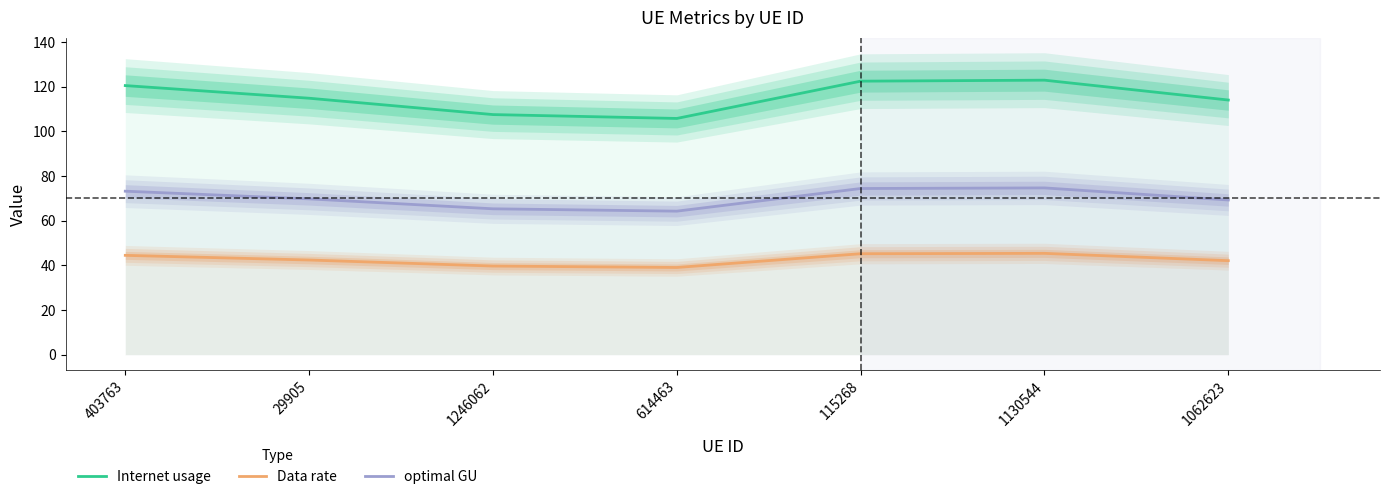

What is the lowest value of the optimal GU series?

64.2